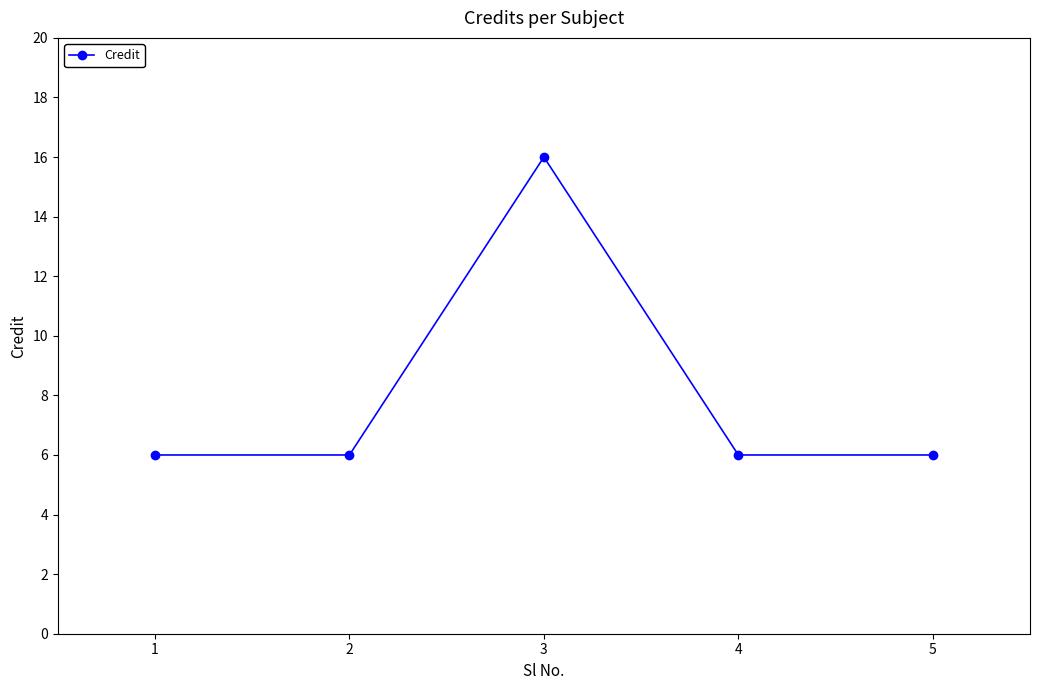

What is the value of the 2nd point from the left?

6